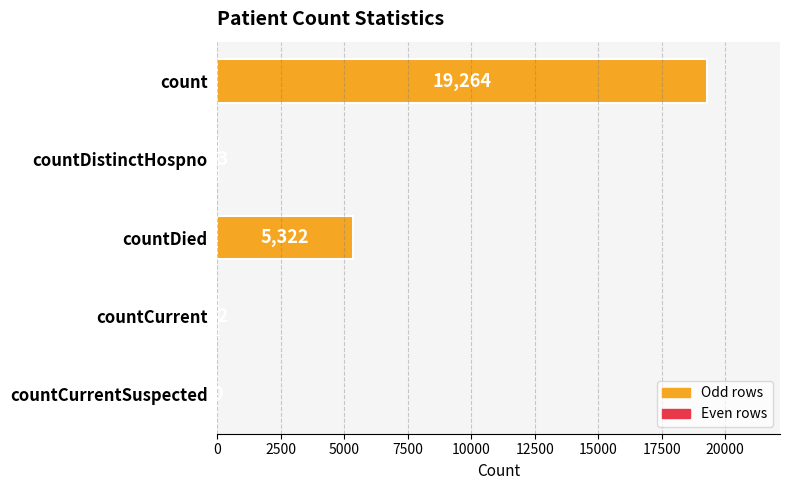

What is the sum of all values?

24661